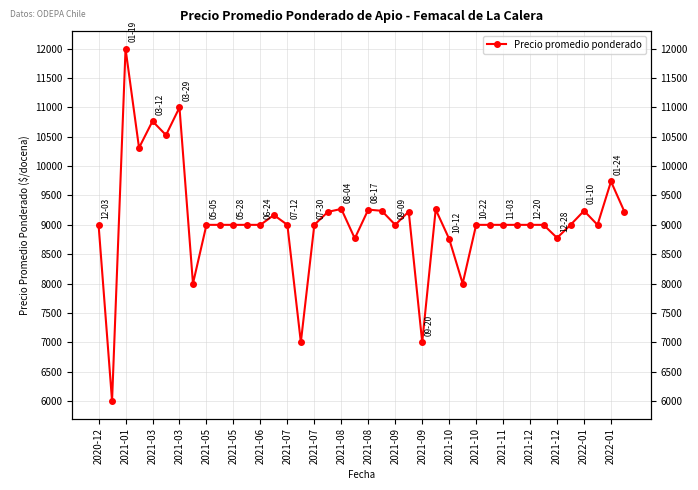

What is the smallest value displayed?

6000